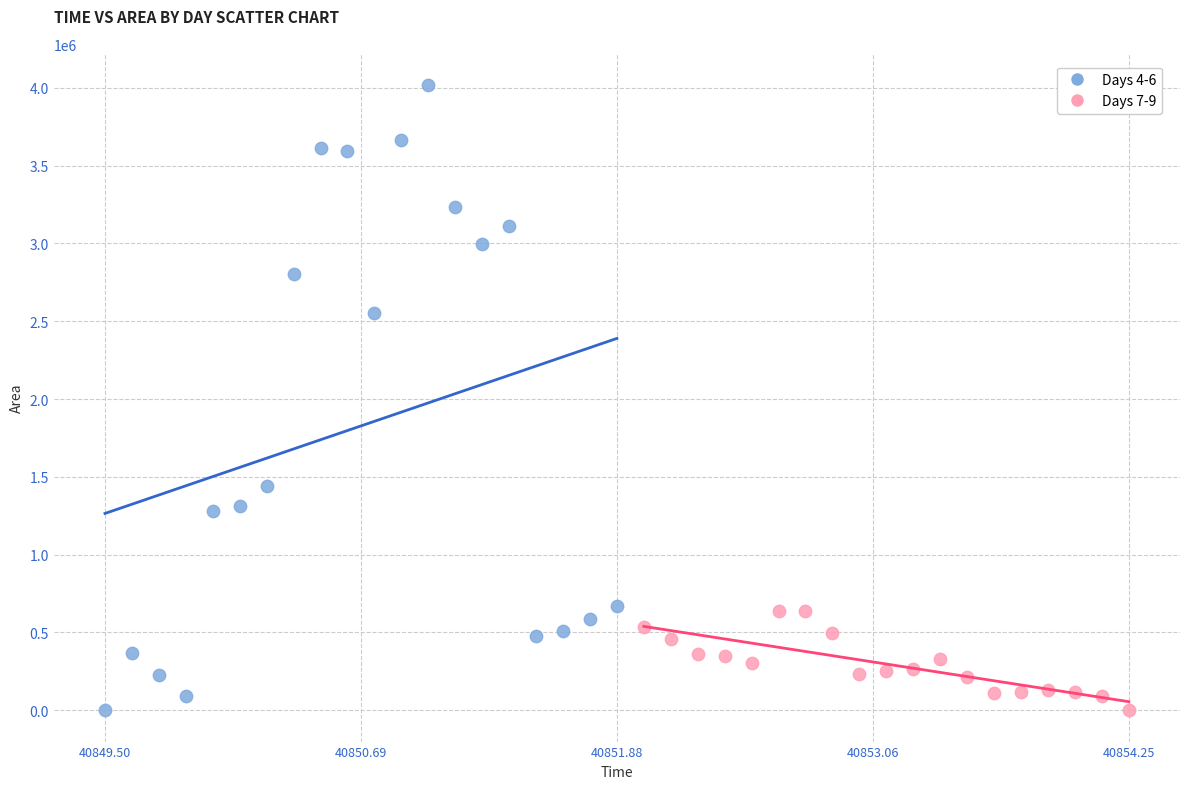

Which series has the largest Y range (max minus min)?

Days 4-6